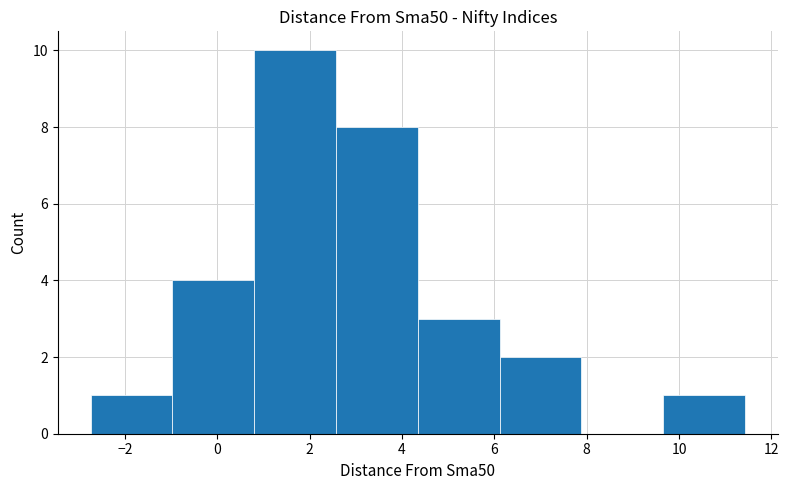

What is the height of the bar covering -1.0 to 0.8 on the x-axis? Neither the bar edges nor the heights are printed on the chart, so give them approximately, as read against the axes.

4